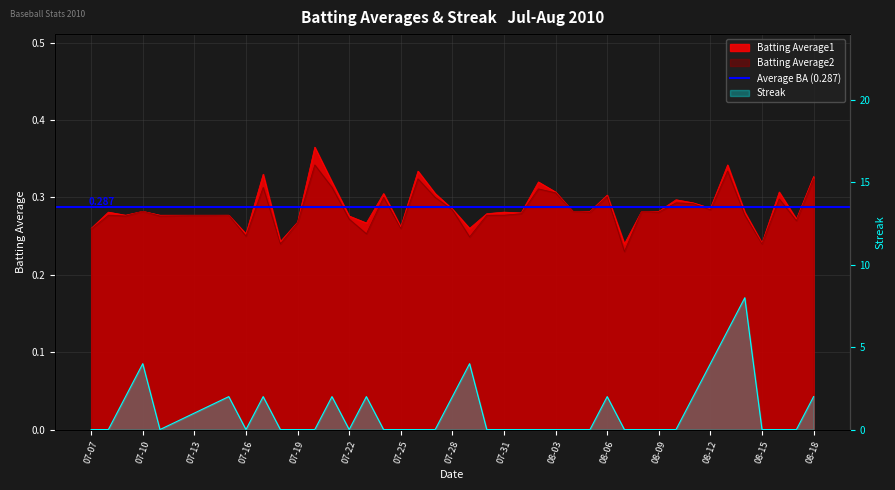

What is the value of the Batting Average1 point at the 21st from the left?

0.3